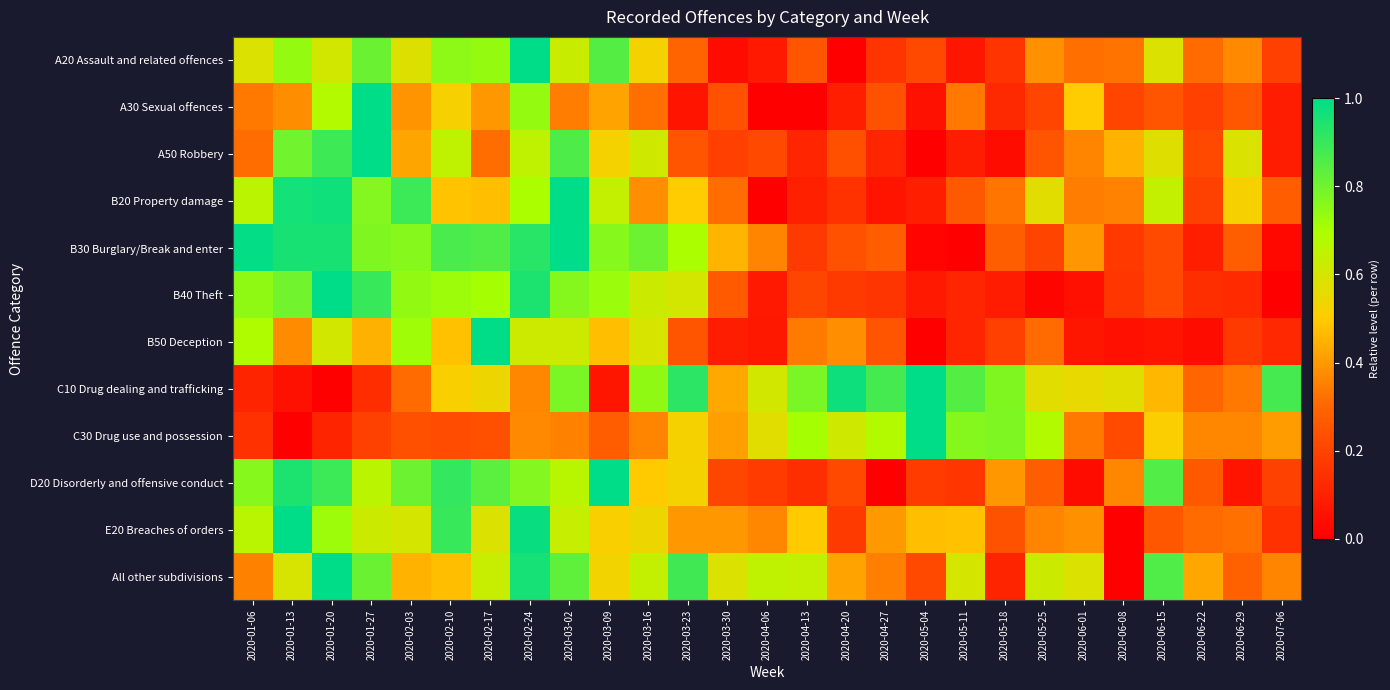

What is the total value across all series at 2020-06-08?

2.9